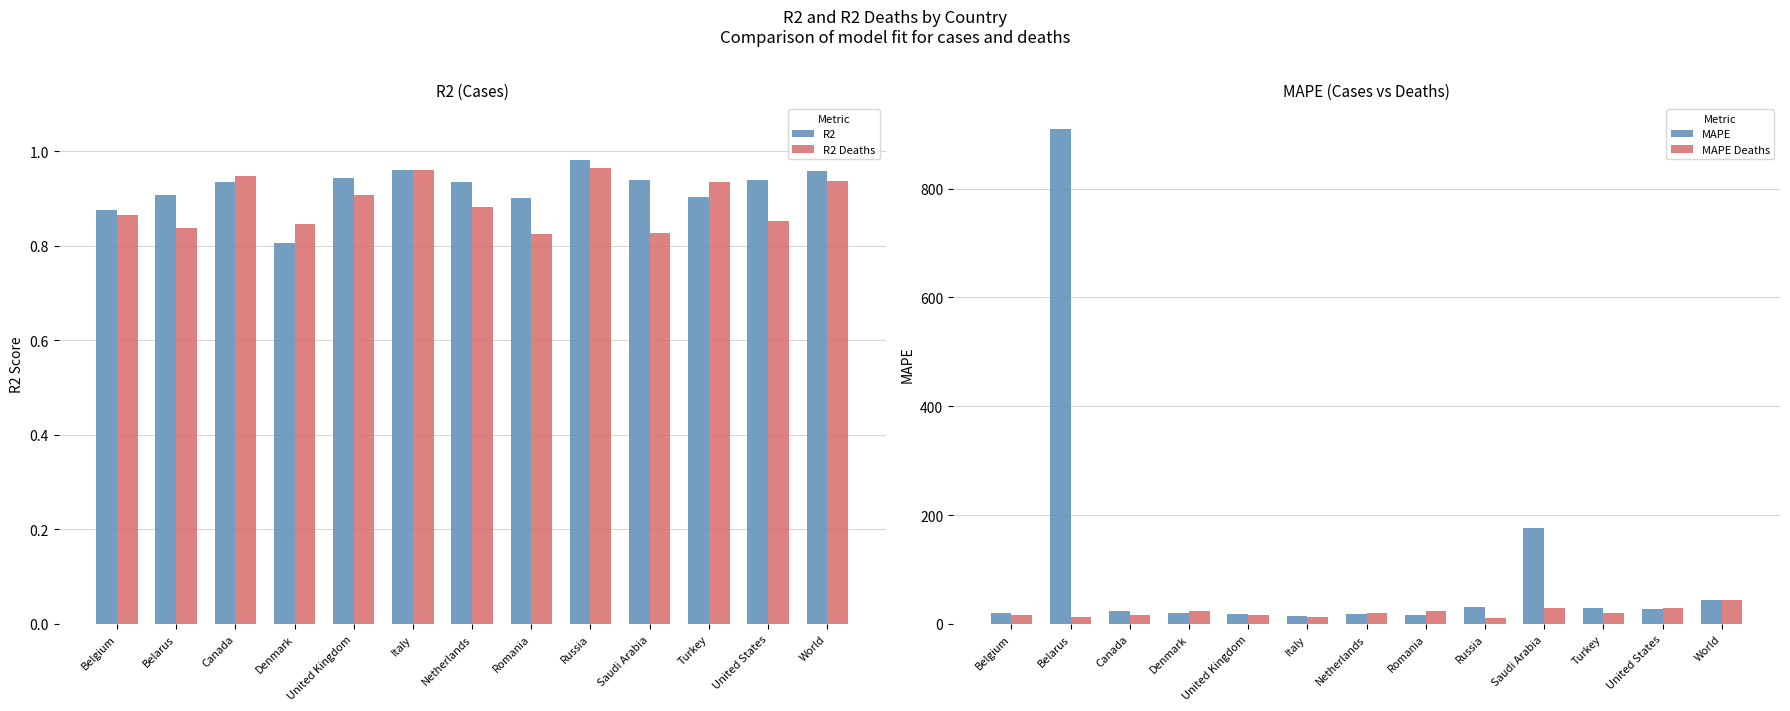

At how many categories does at least one series exceed 9?

13